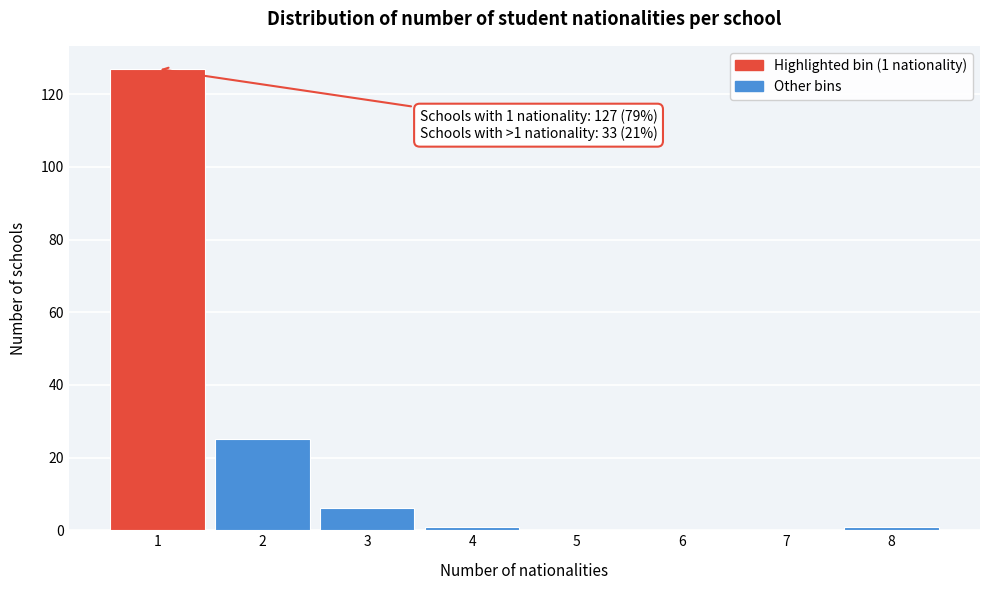

Reading left to right, extract all data points from this chart.

1=127	2=25	3=6	4=1	5=0	6=0	7=0	8=1